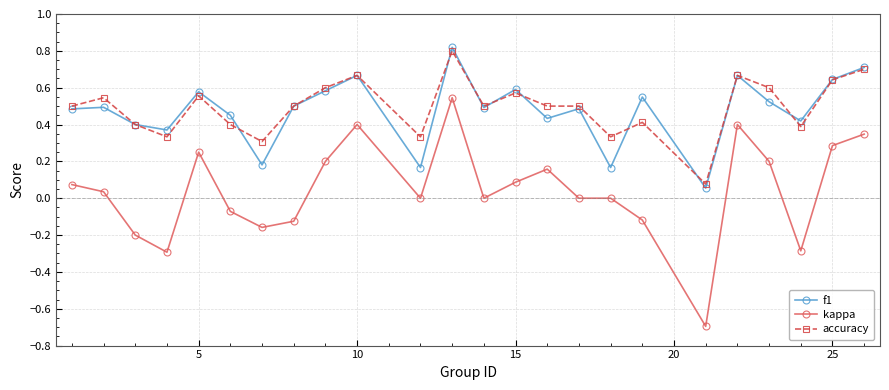

What is the smallest value displayed?

-0.7